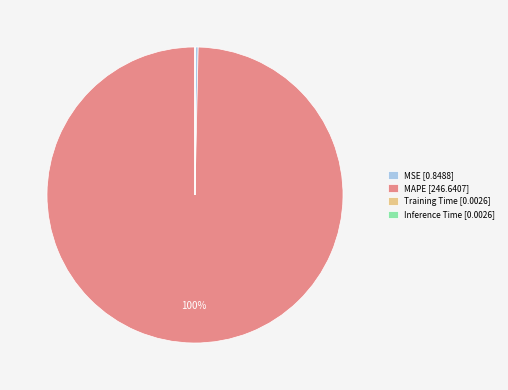

True or false: MAPE [246.6407] accounts for 100% of the total.

True